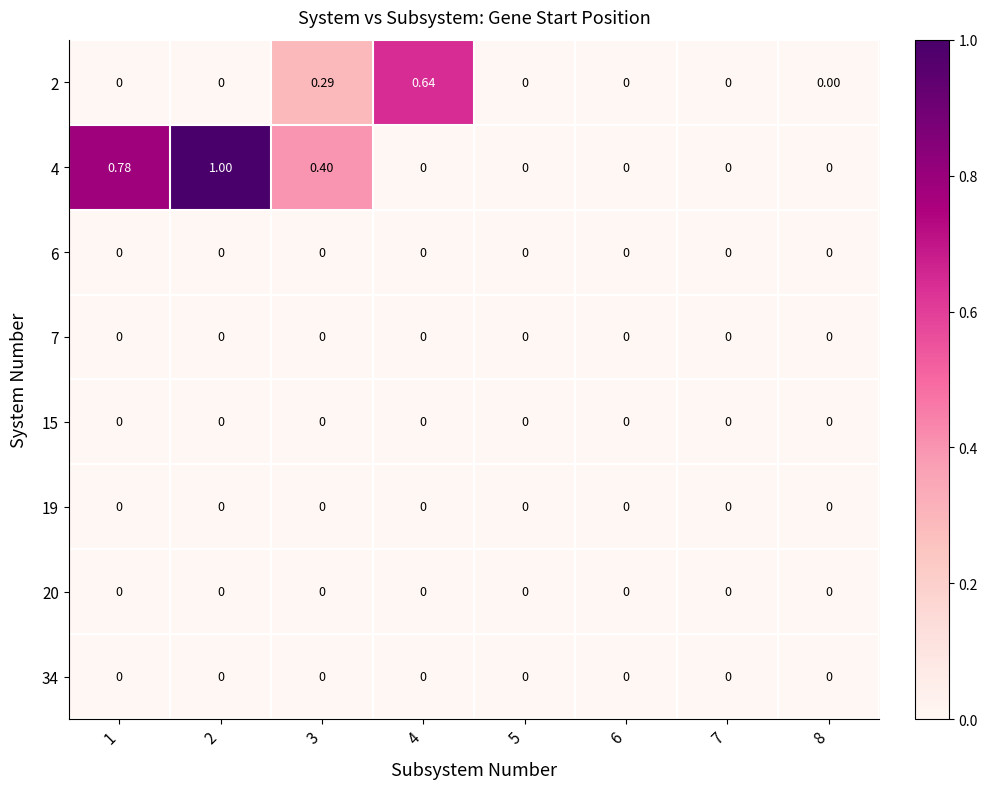

Is the value of 15 at 8 greater than the value of 2 at 4?

No